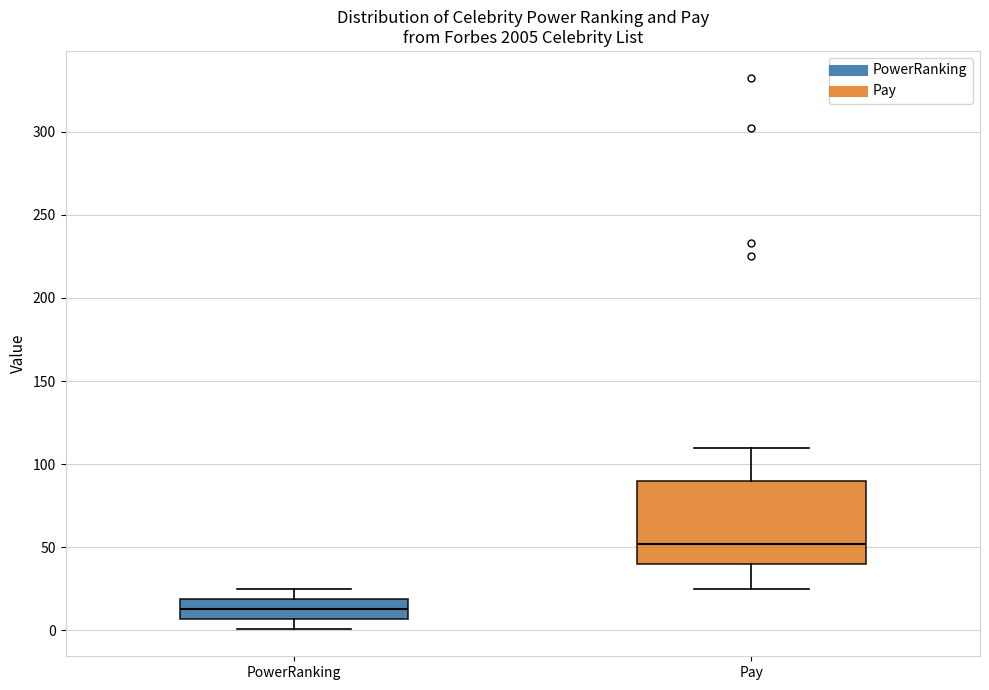

Reading left to right, read every box against the y-axis: the position of its median line, the range the box covers, and the ends of its whiskers. The values are not printed on the chart, so give them approximately, as read against the axis.

PowerRanking: median 15, box 5 to 20, whiskers 0 to 25
Pay: median 50, box 40 to 90, whiskers 25 to 110